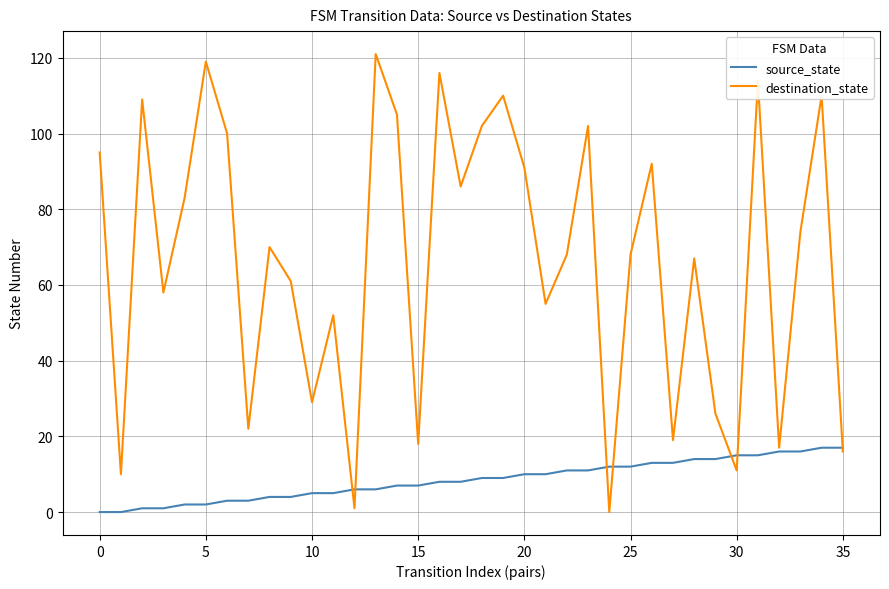

List the series in order of their peak value, highest first.

destination_state, source_state